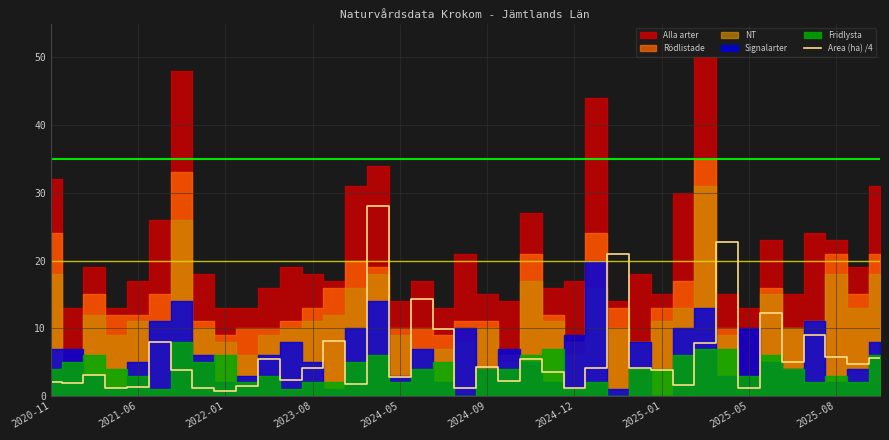

What is the sum of all values?

227.8